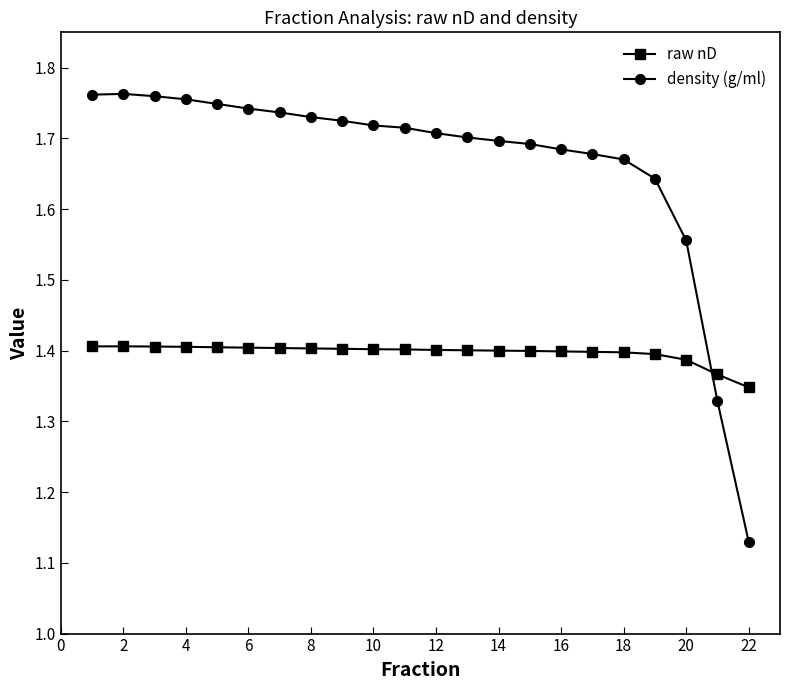

At how many categories does at least one series exceed 1?

22